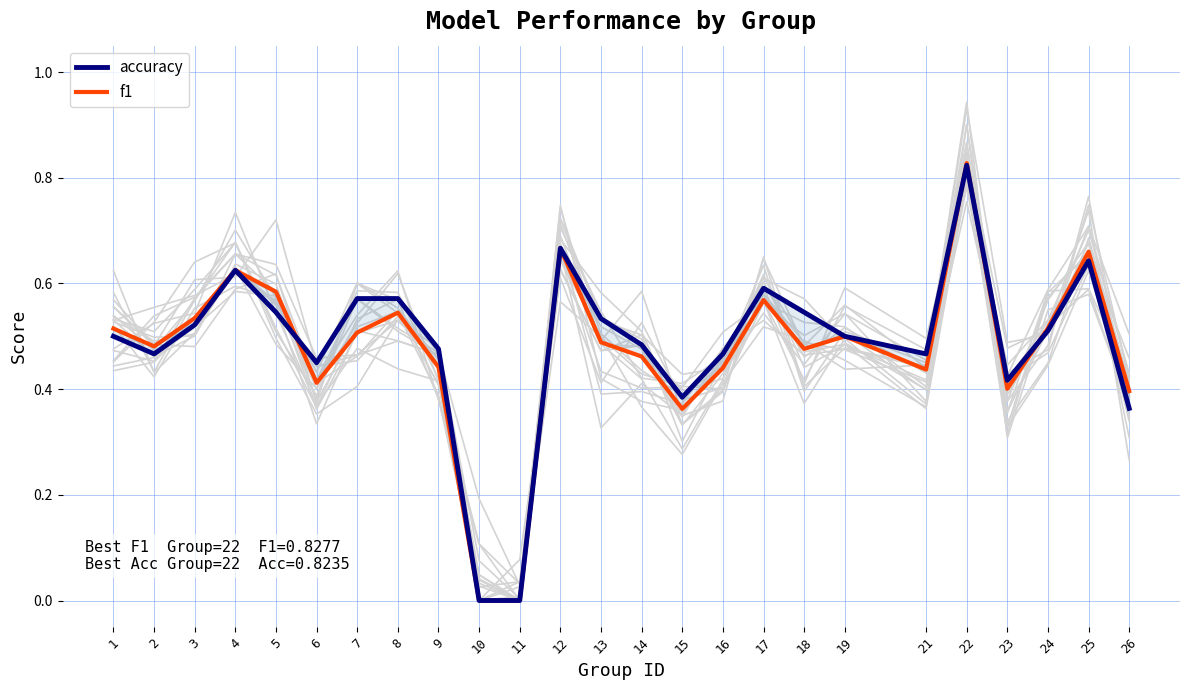

Between which two adjacent categories do f1 and accuracy first intersect?

5 and 6